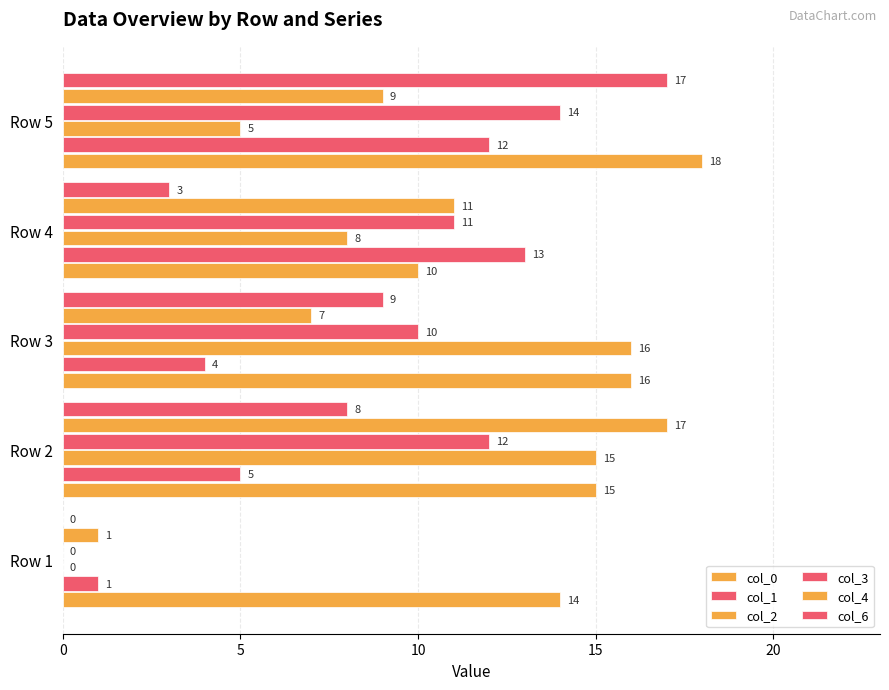

Which series has the largest total across all categories?

col_0